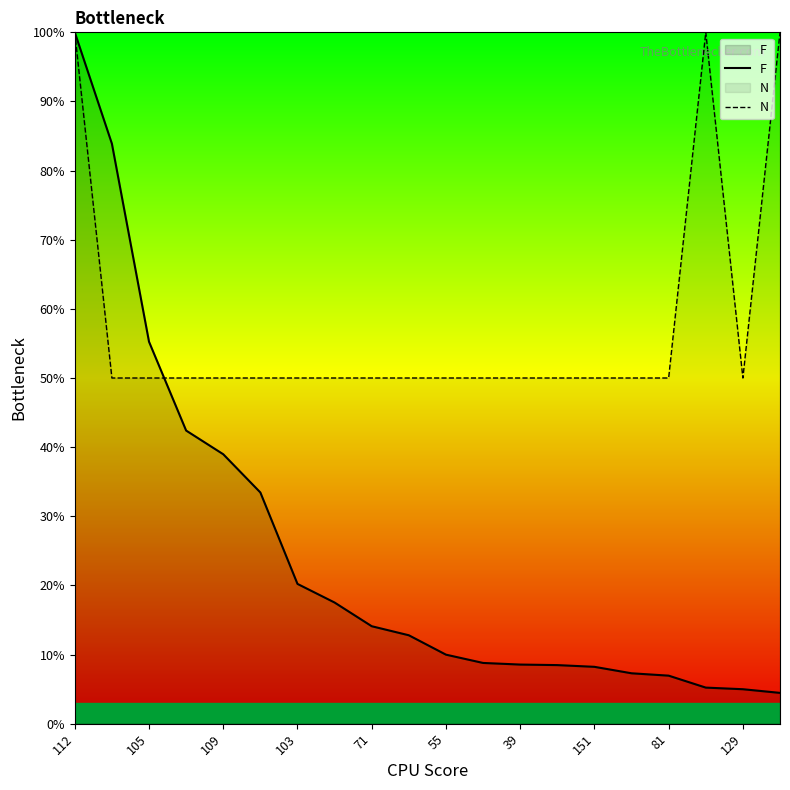

The value of F at 71 is 14.1. True or false?

True